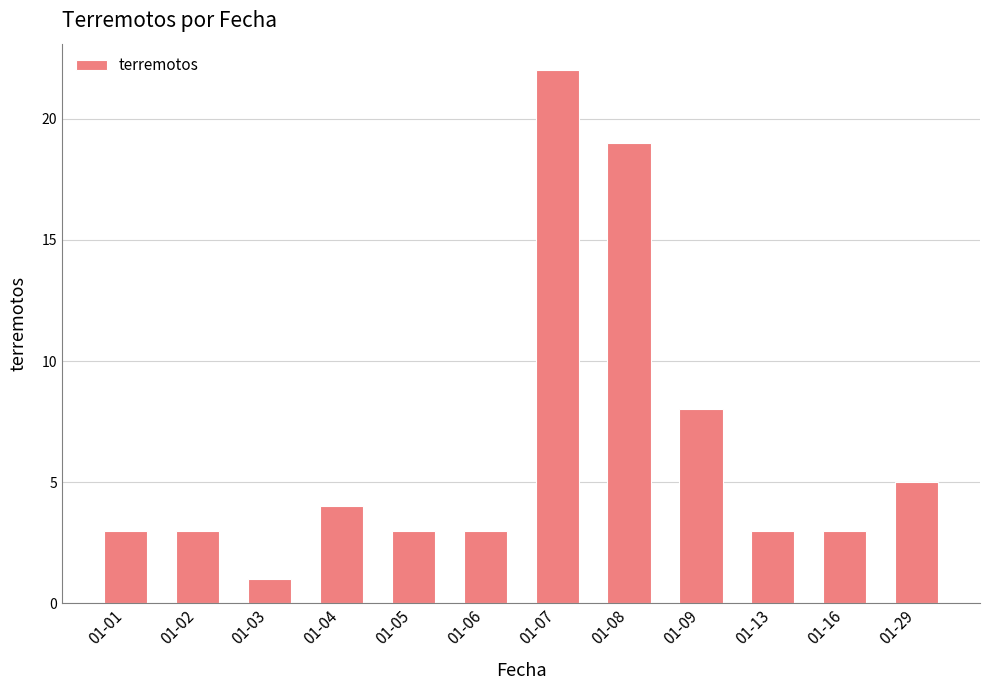

Is it true that the value at 01-08 is 12?

False